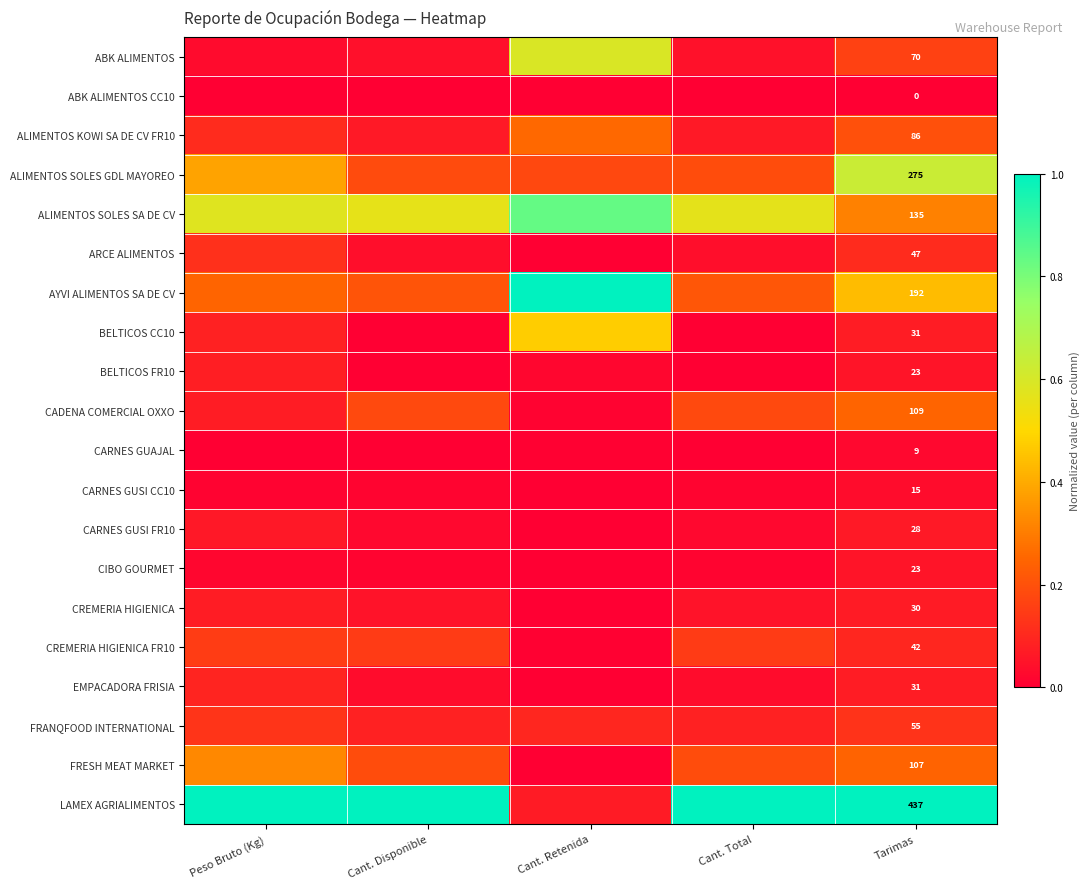

What is the greatest value displayed?

1.0